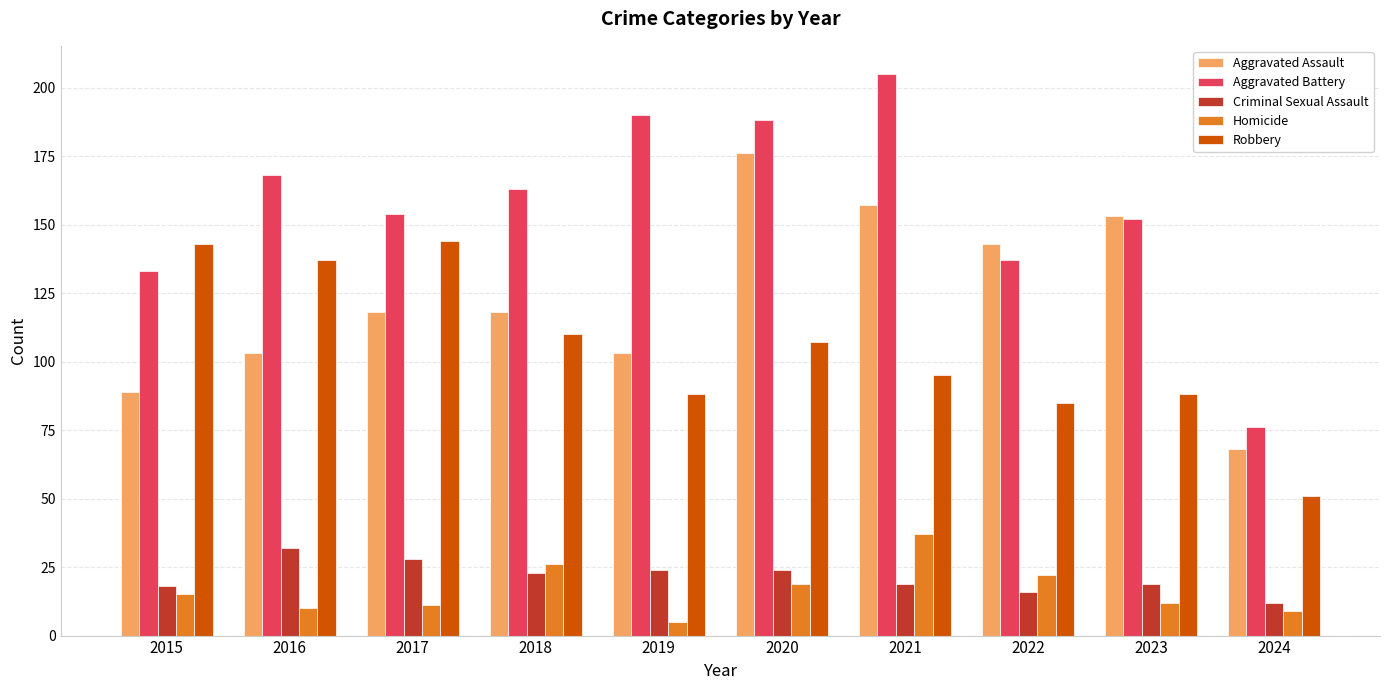

Which series has the widest spread of values?

Aggravated Battery